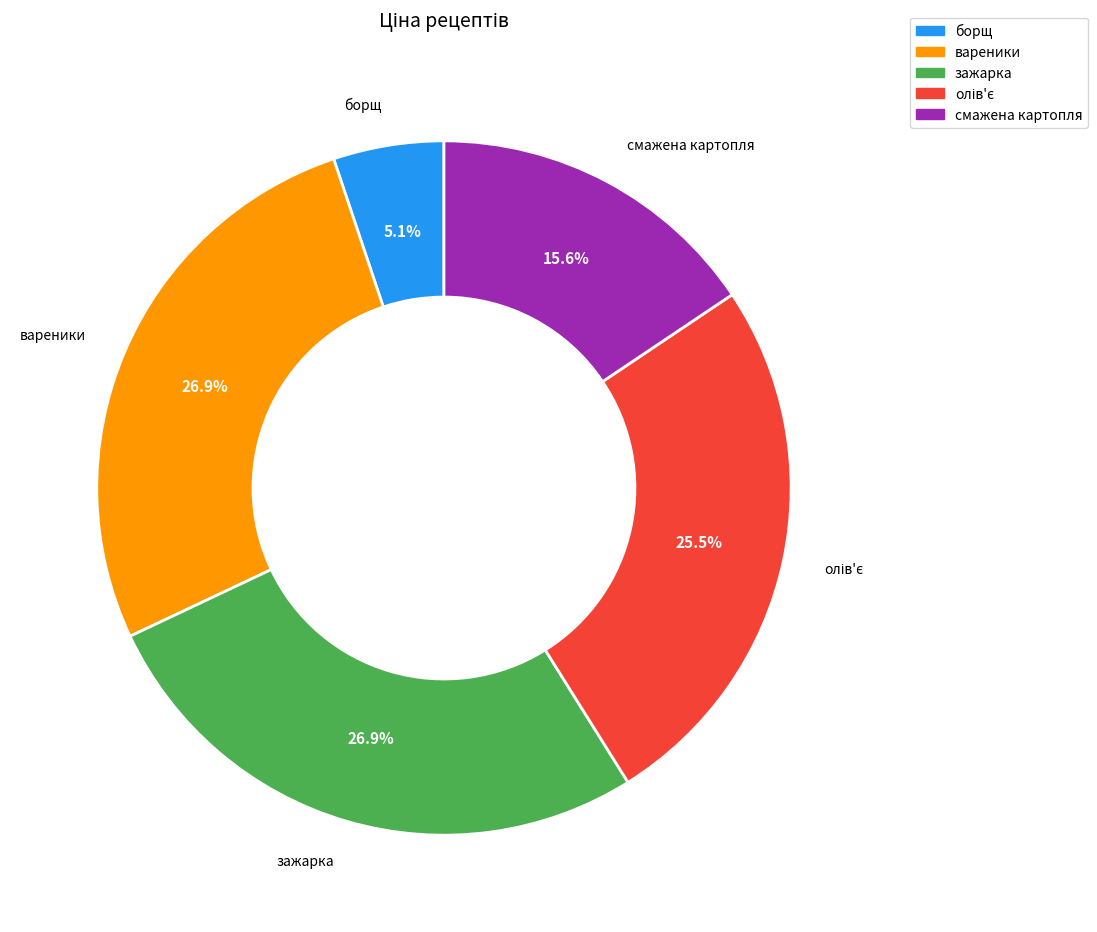

The зажарка slice represents 27% of the pie. True or false?

True